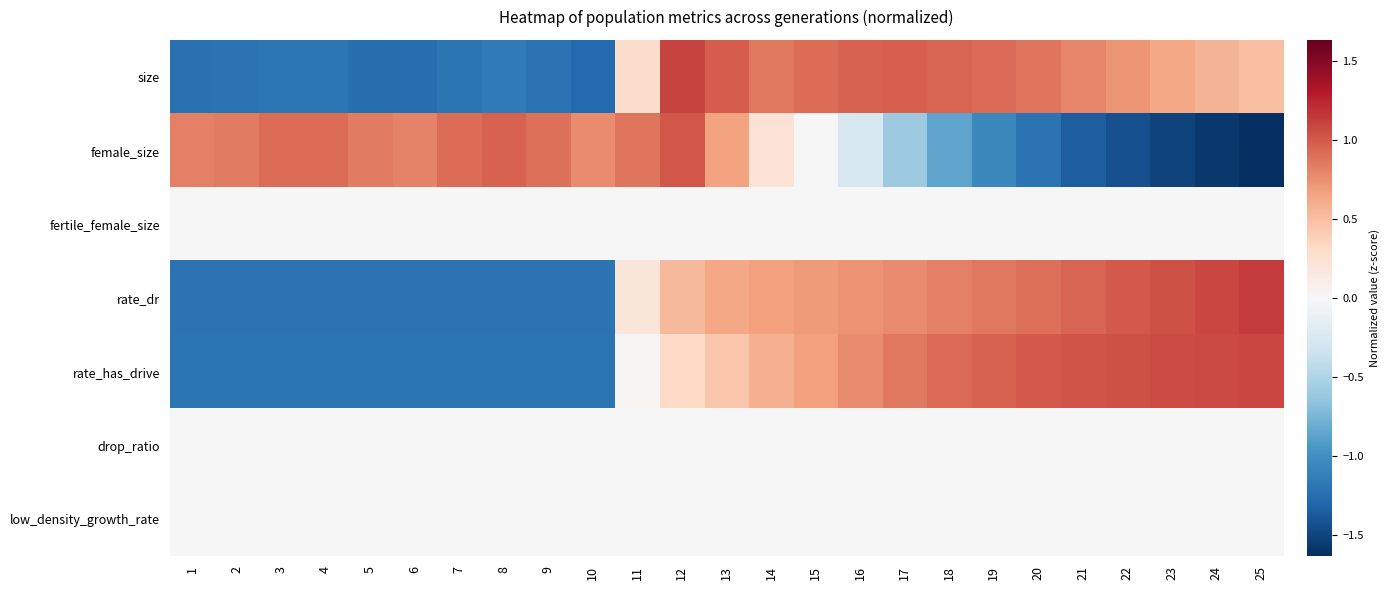

What is the greatest value displayed?

1.1